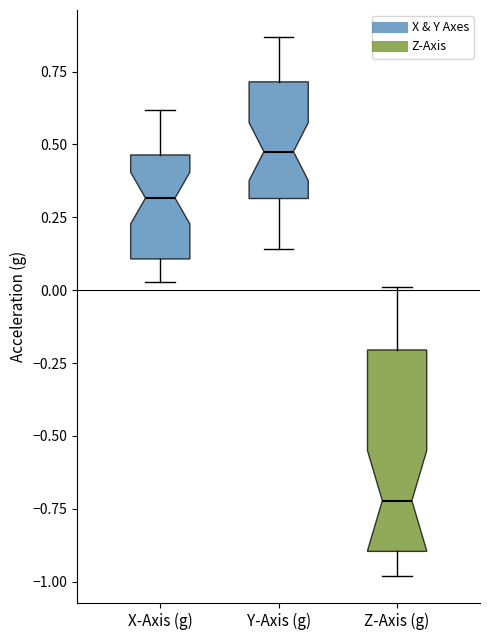

Where does the median line of the box for X-Axis (g) sit on the y-axis? The values are not printed on the chart, so give them approximately, as read against the axis.

0.30